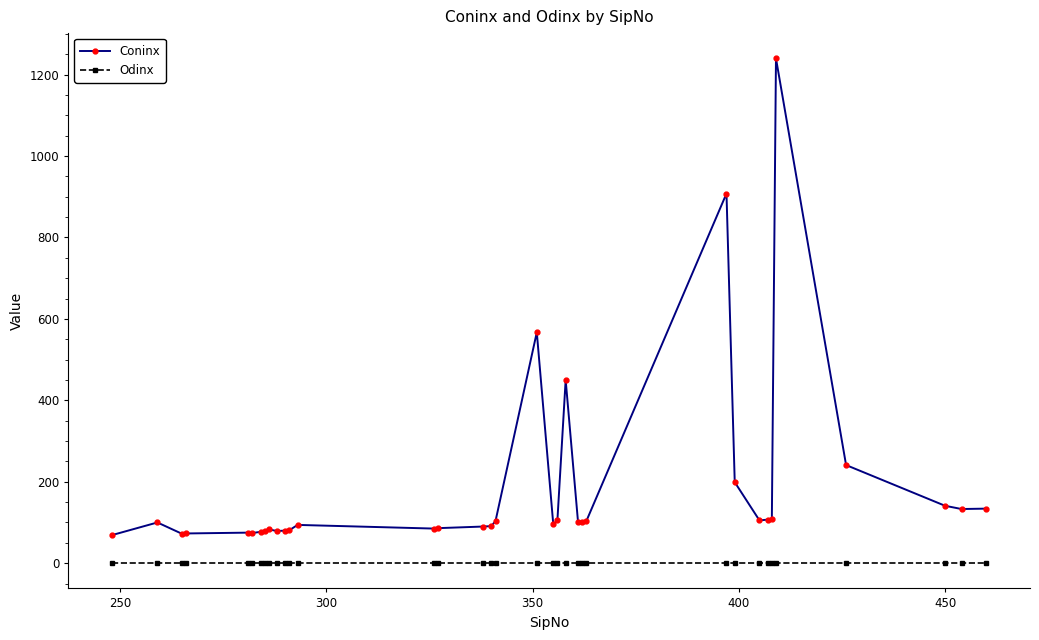

True or false: Odinx and Coninx cross at least once.

False